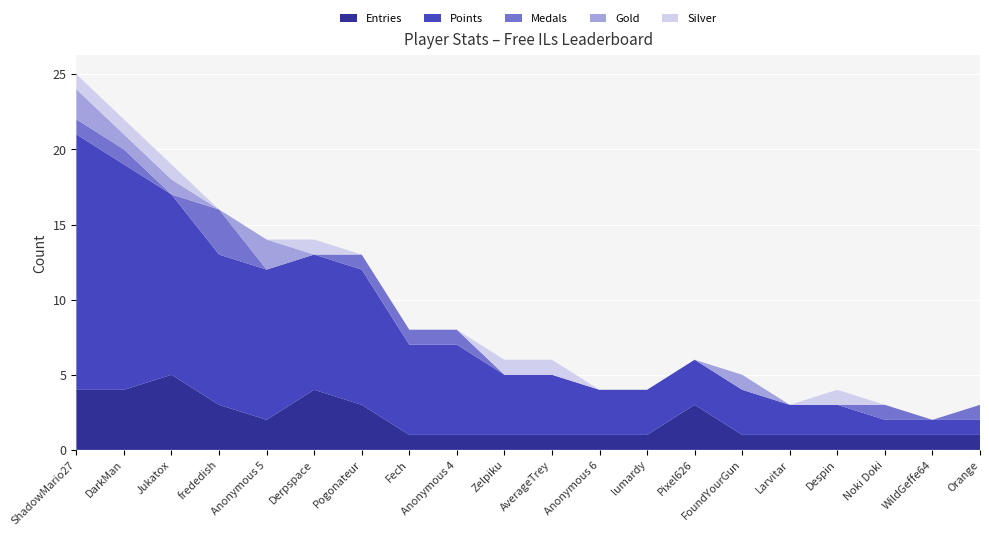

Reading left to right, what are all the values shown in this chart?

Entries: 4	4	5	3	2	4	3	1	1	1	1	1	1	3	1	1	1	1	1	1
Points: 17	15	12	10	10	9	9	6	6	4	4	3	3	3	3	2	2	1	1	1
Medals: 1	1	0	3	0	0	1	1	1	0	0	0	0	0	0	0	0	1	0	1
Gold: 2	1	1	0	2	0	0	0	0	0	0	0	0	0	1	0	0	0	0	0
Silver: 1	1	1	0	0	1	0	0	0	1	1	0	0	0	0	0	1	0	0	0